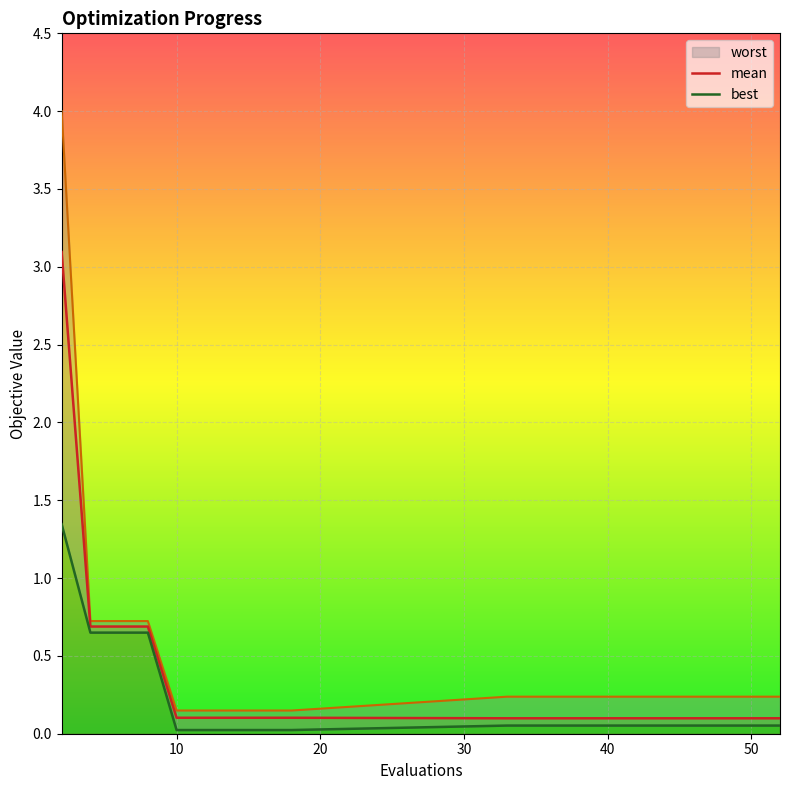

Is it true that best equals 0.0 at 50?

False